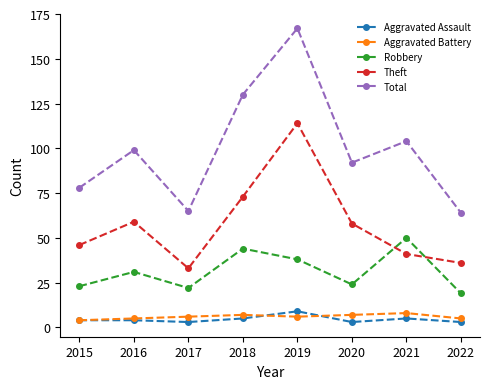

How many Total values are between 78 and 130?

5